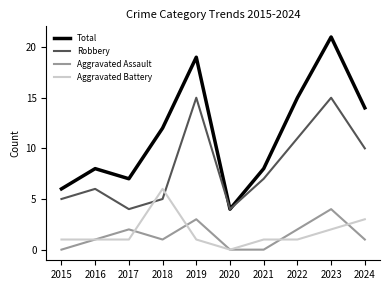

True or false: Aggravated Assault and Total cross at least once.

False